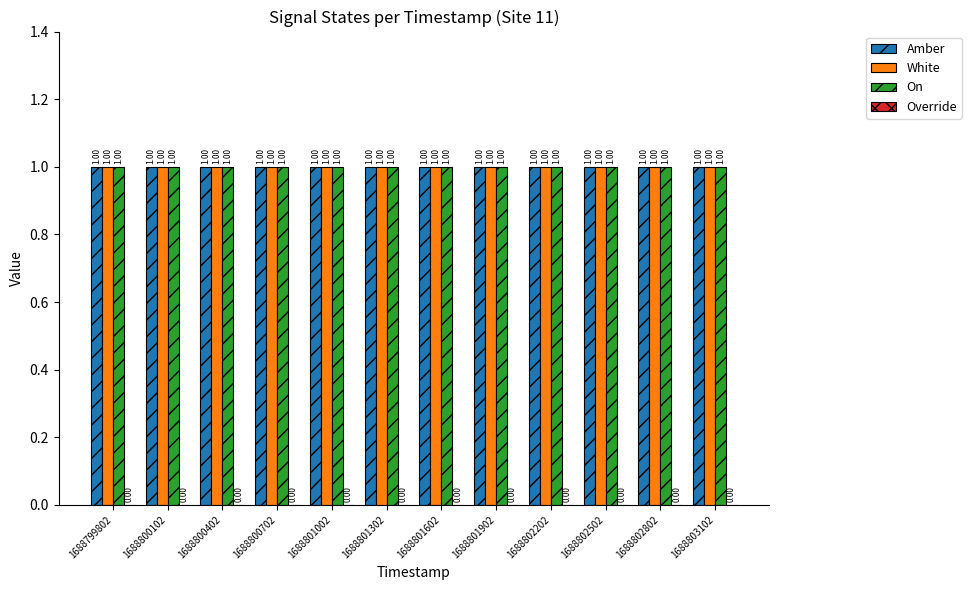

What are all the series names shown in the legend?

Amber, White, On, Override